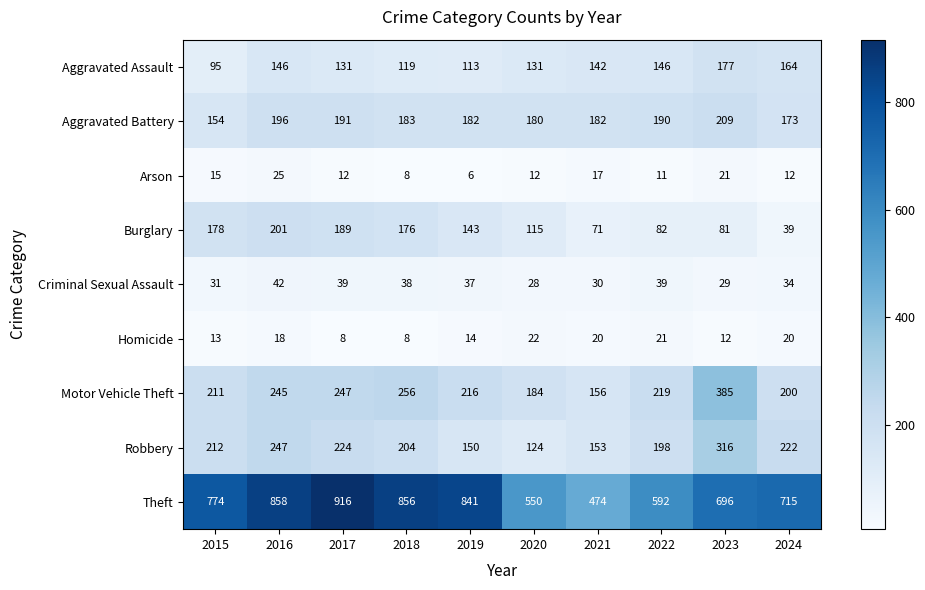

At which label is Homicide closest to 15?

2019